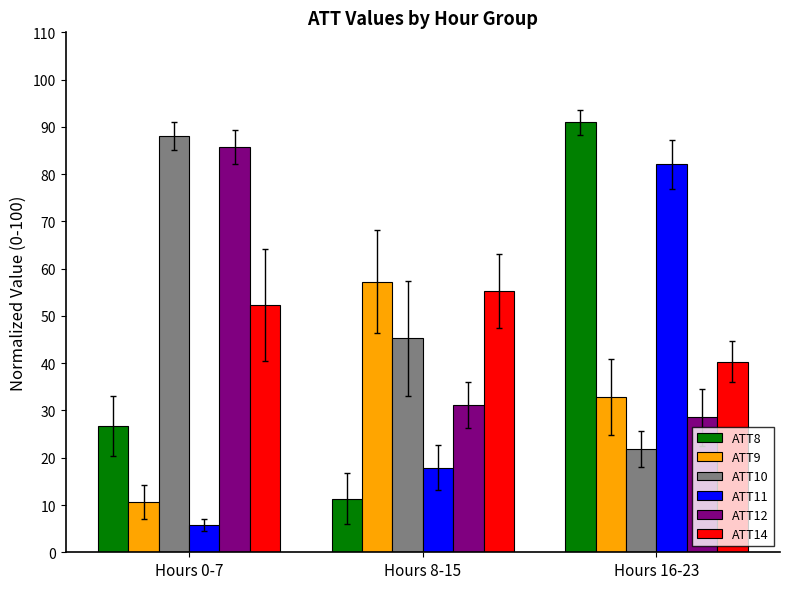

What is the label of the 3rd bar from the left?

Hours 16-23